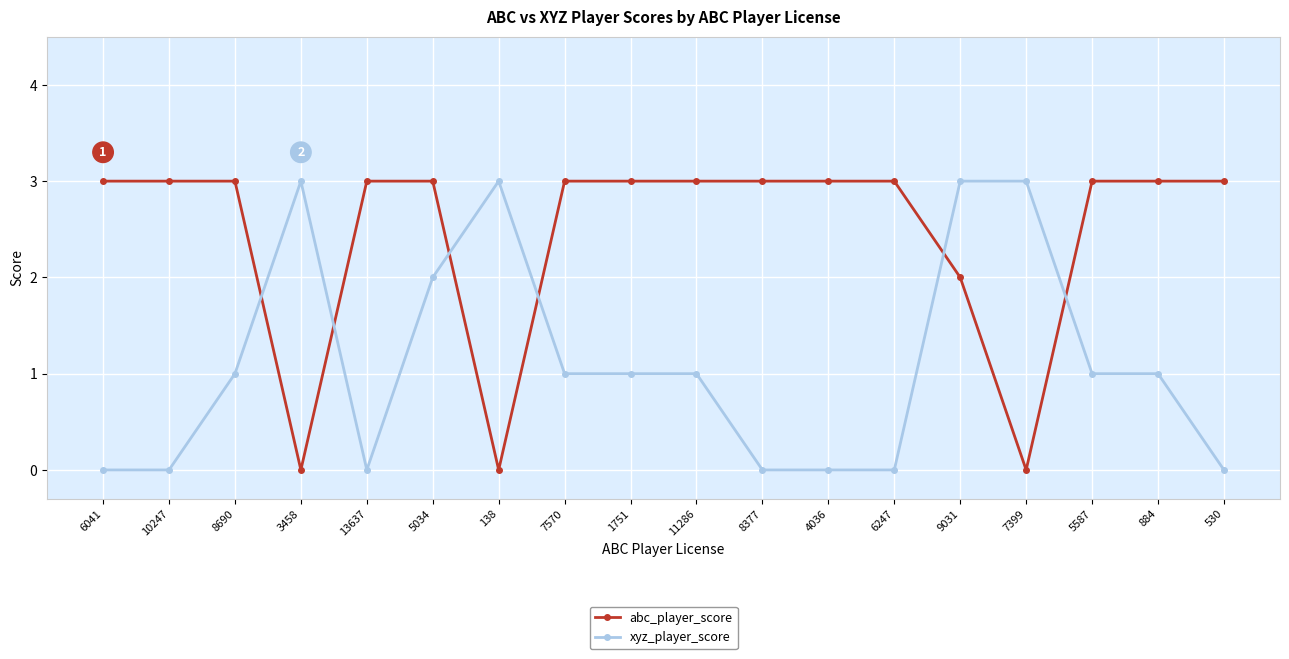

Which series has the largest total across all categories?

abc_player_score